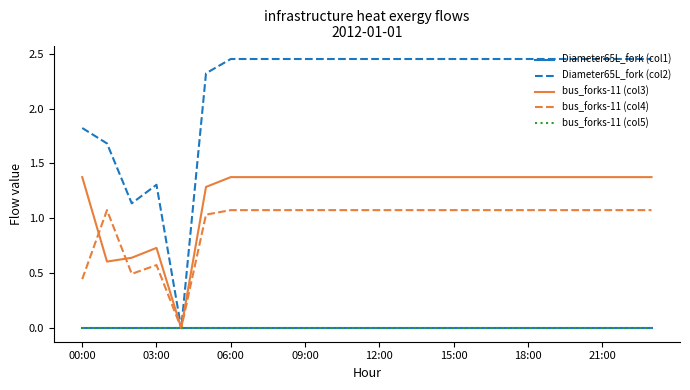

Which series has the largest total across all categories?

Diameter65L_fork (col2)